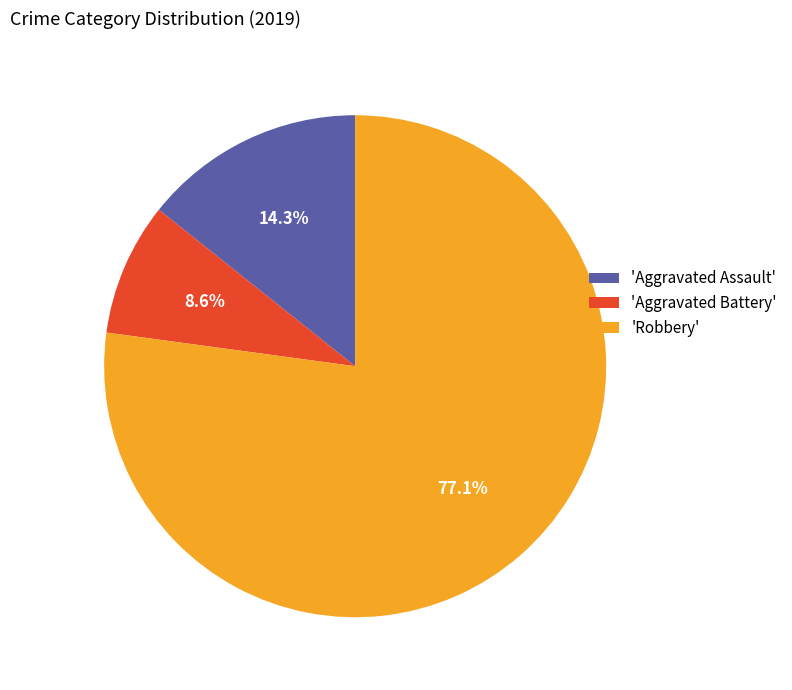

What percentage is NOT represented by 'Aggravated Battery'?

91.4%